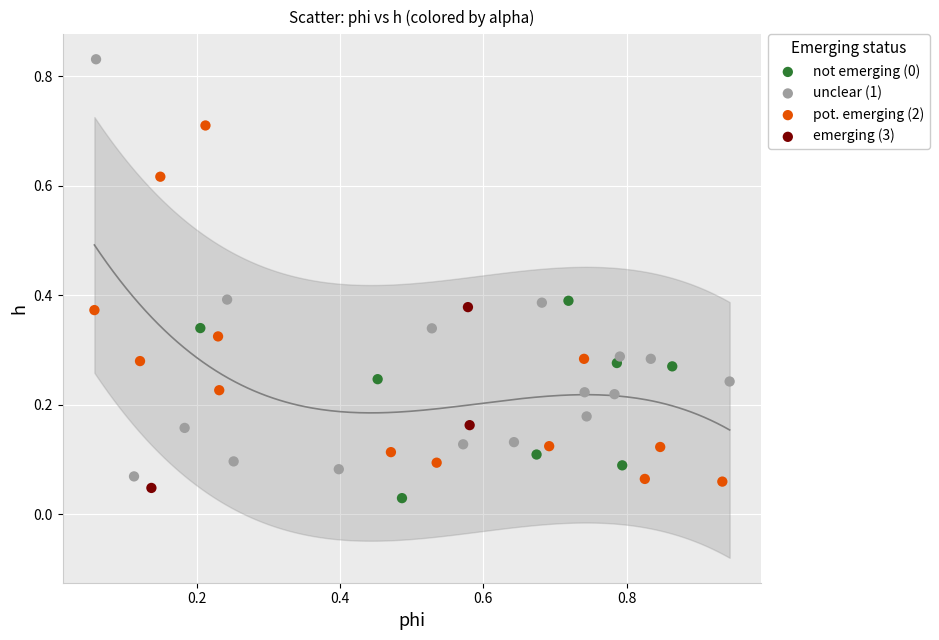

Which series has the largest Y range (max minus min)?

unclear (1)